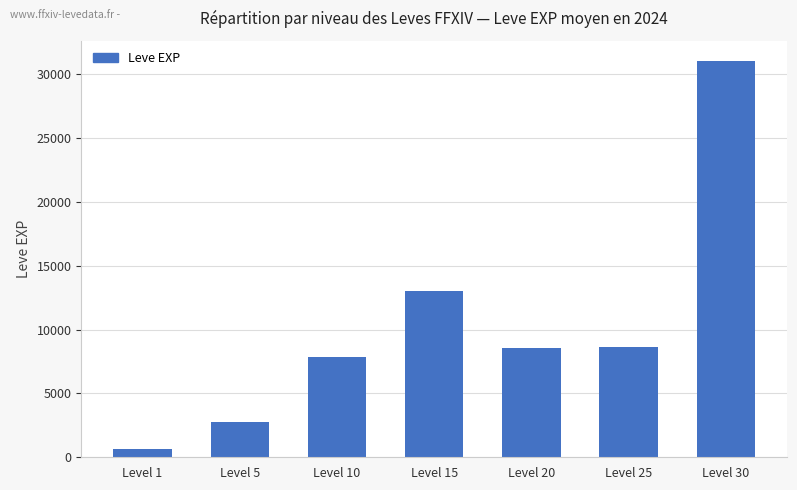

Which category has the highest value across all series?

Level 30